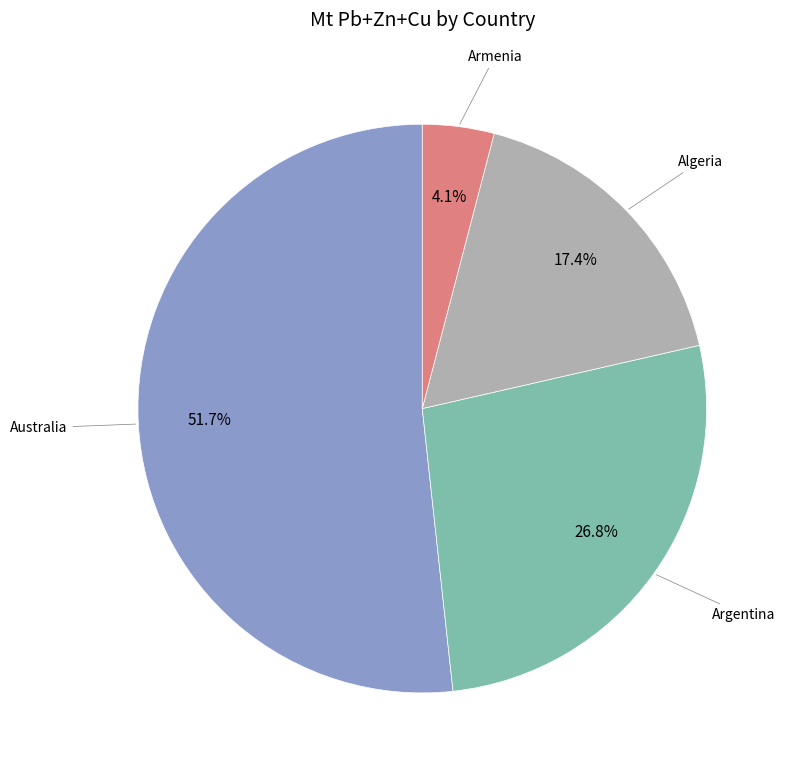

Is there any slice that represents more than half of the pie?

Yes